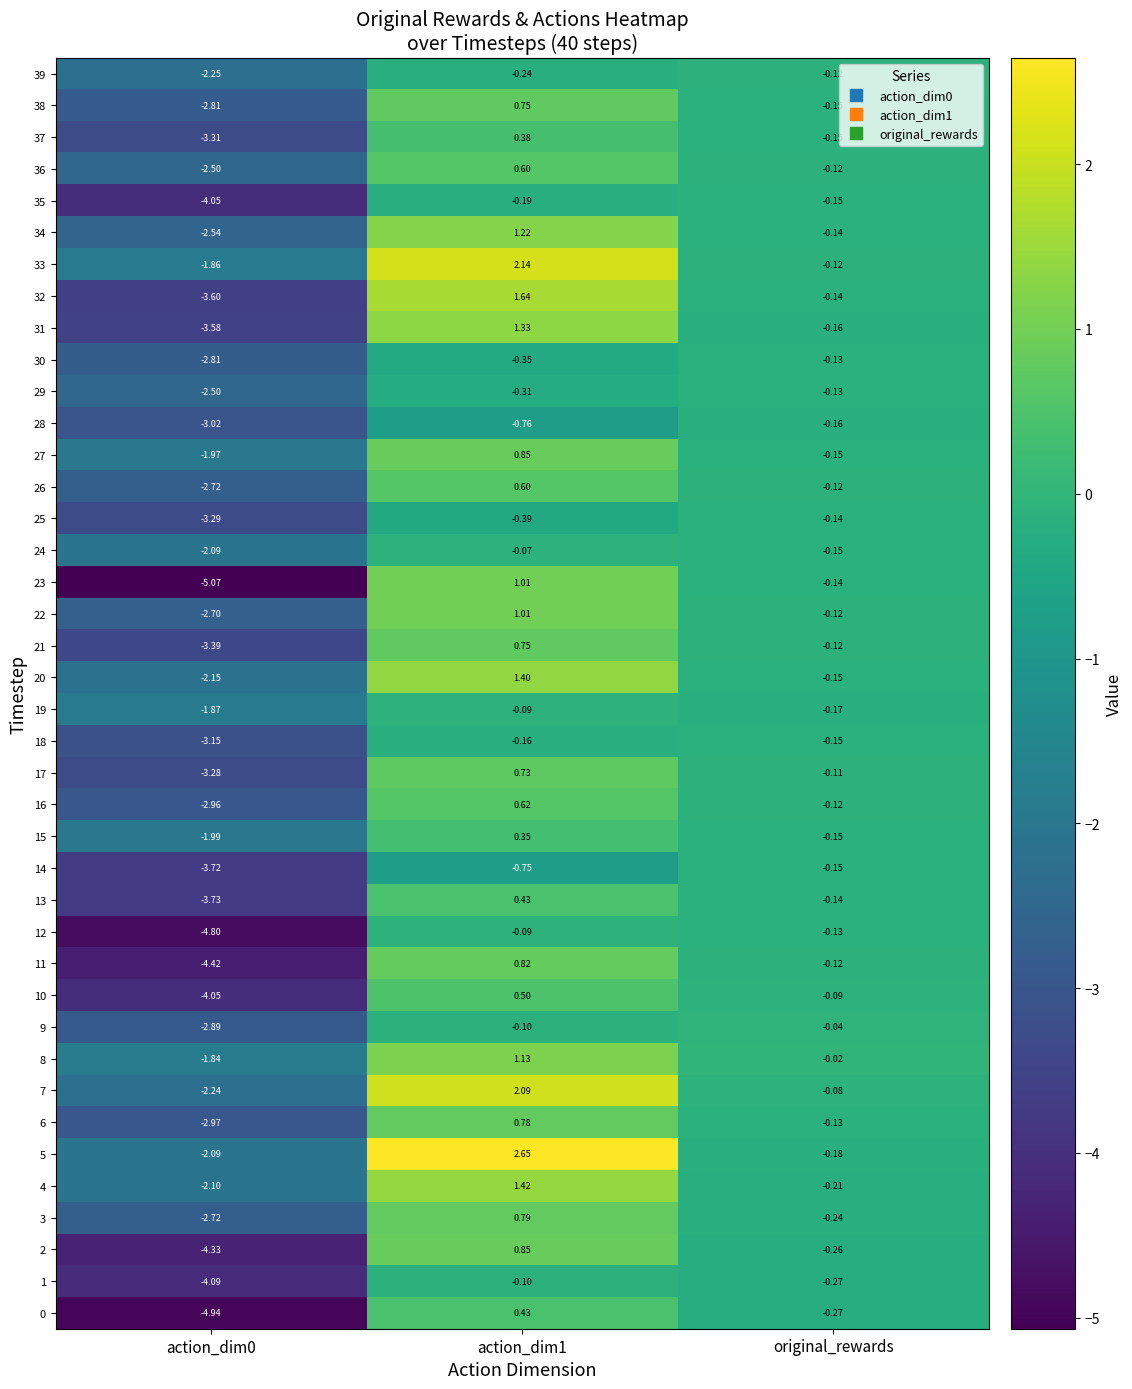

Is the value of 27 at original_rewards greater than the value of 5 at original_rewards?

Yes